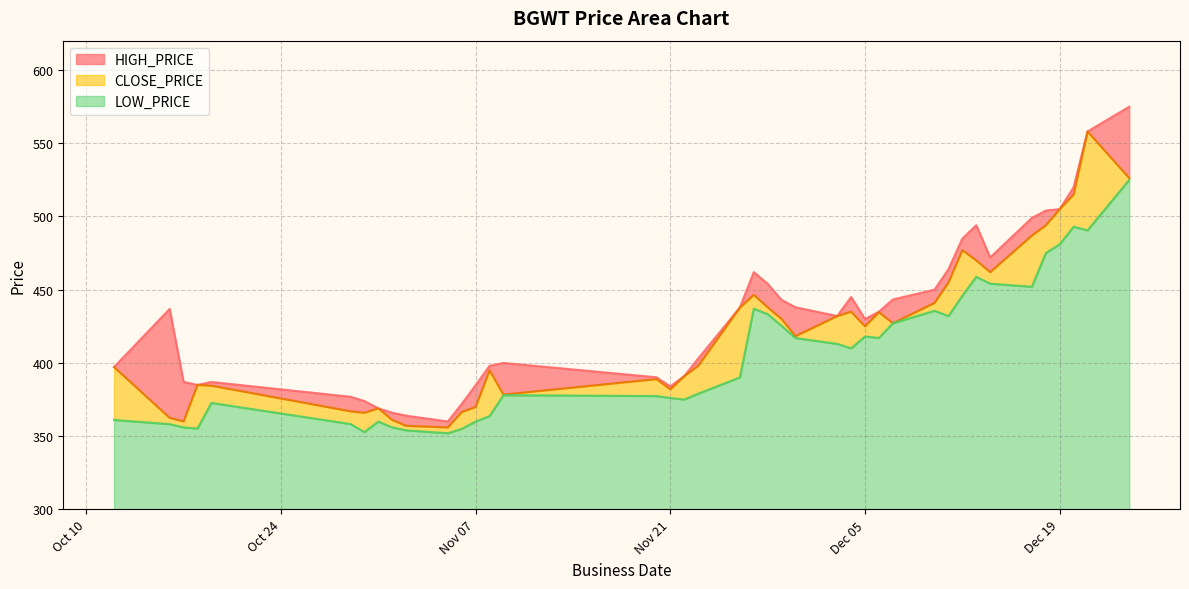

What is the label of the 8th point from the left?

2023-10-31